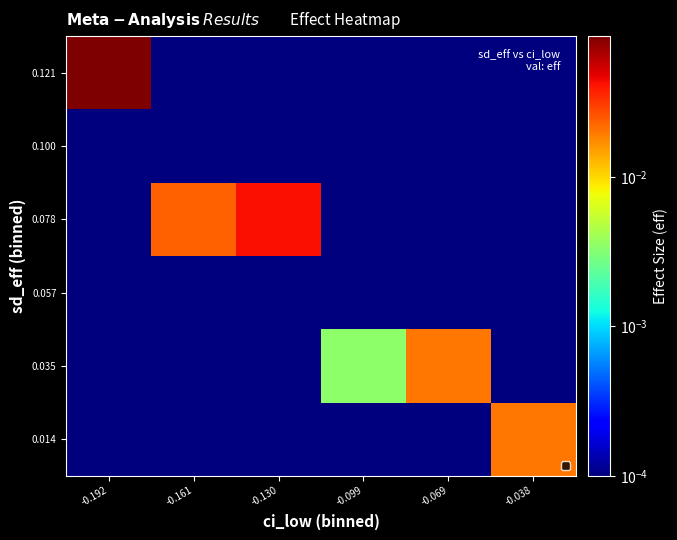

Which category has the lowest value across all series?

-0.192